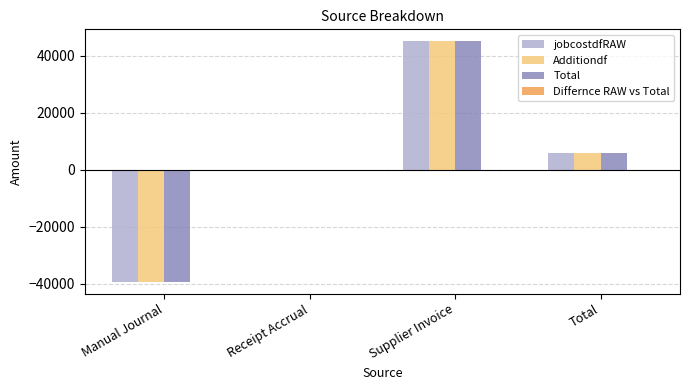

The Additiondf series shows 5991.8 at Total. True or false?

True